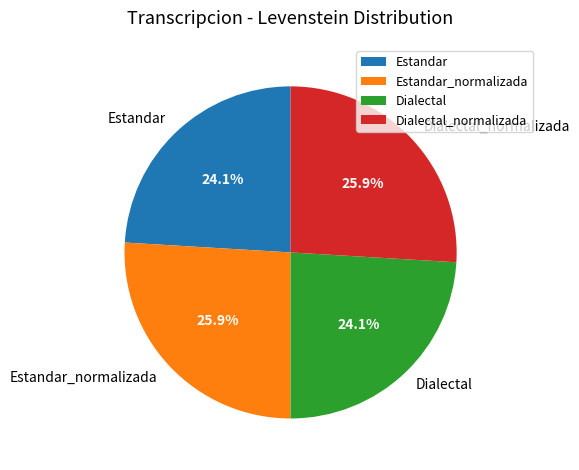

Does Estandar represent more than half of the total?

No